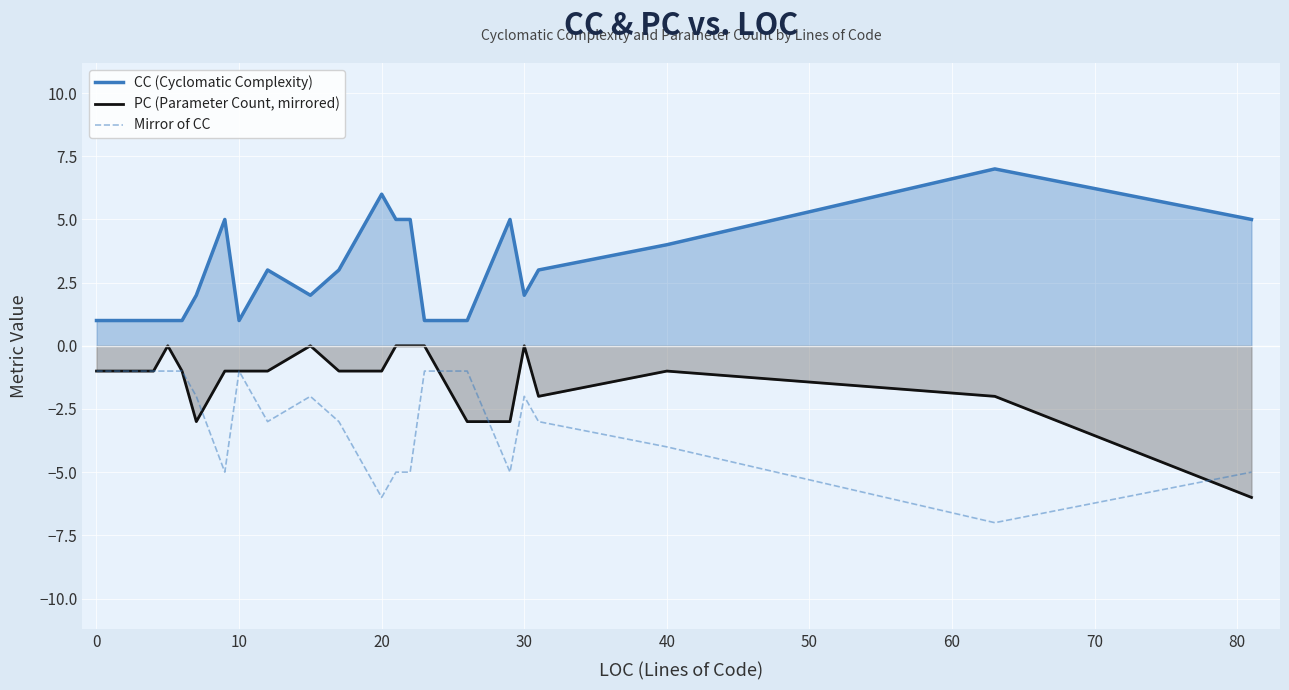

What is the maximum value shown in the chart?

7